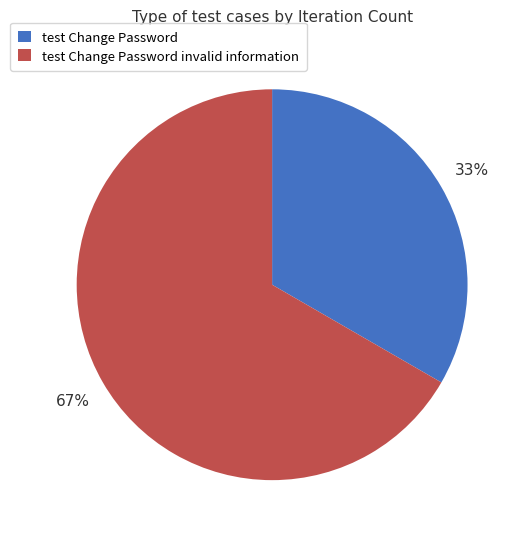

To the nearest percent, what is the combined percentage of test Change Password invalid information and test Change Password?

100%